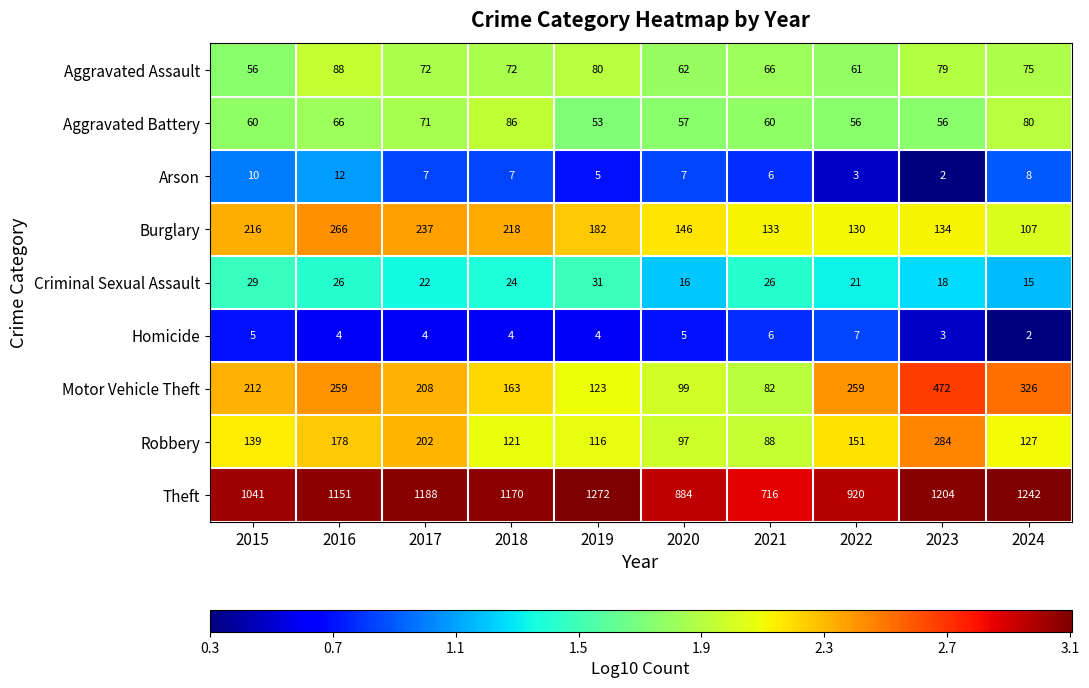

Rank the series by their maximum value, from highest to lowest.

Theft, Motor Vehicle Theft, Robbery, Burglary, Aggravated Assault, Aggravated Battery, Criminal Sexual Assault, Arson, Homicide